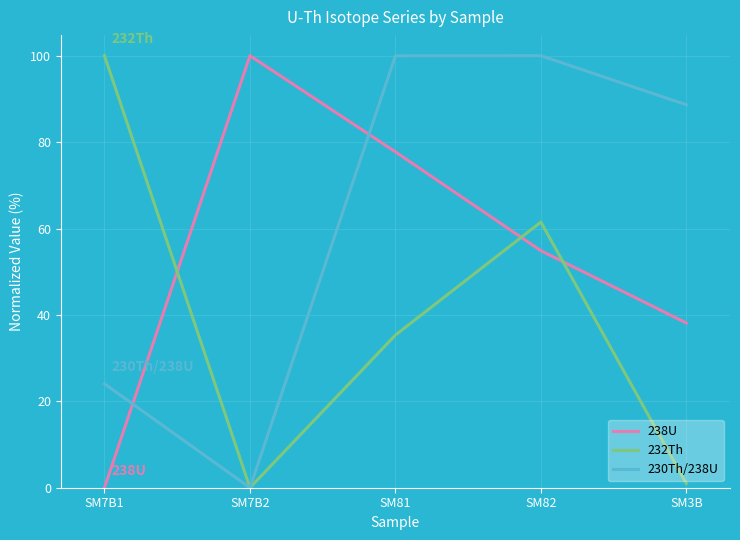

What position from the left is SM82?

4